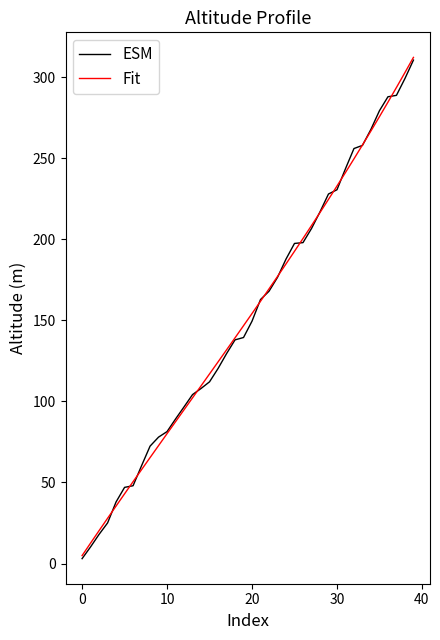

What is the greatest value displayed?

312.3